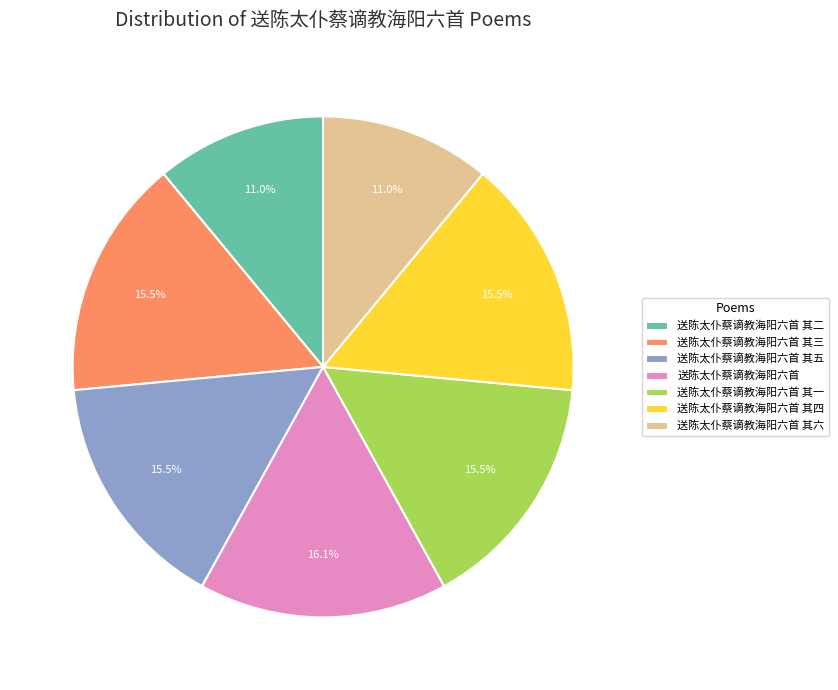

Is there any slice that represents more than half of the pie?

No